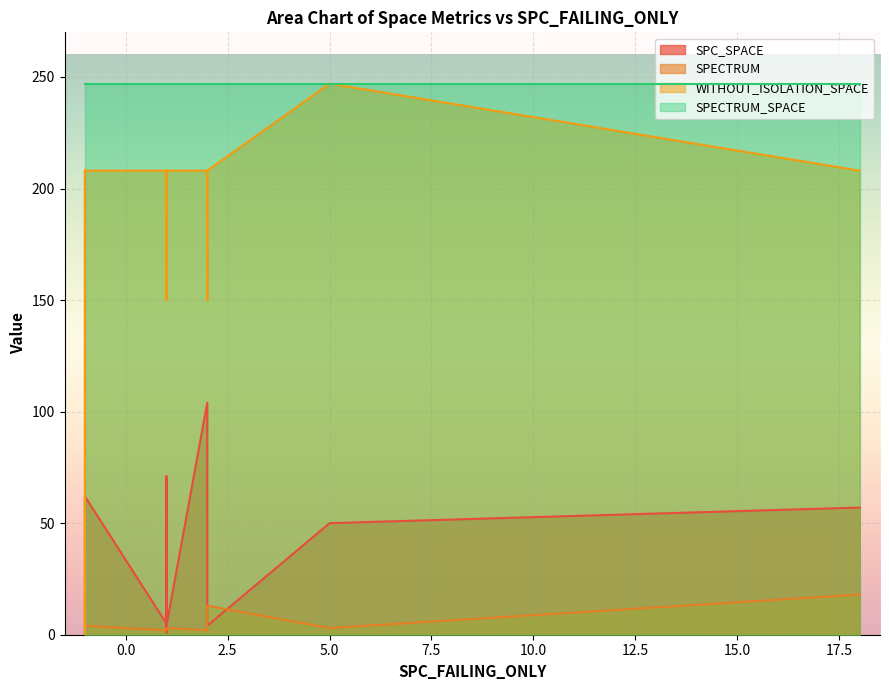

The SPECTRUM_SPACE series shows 418 at 15. True or false?

False